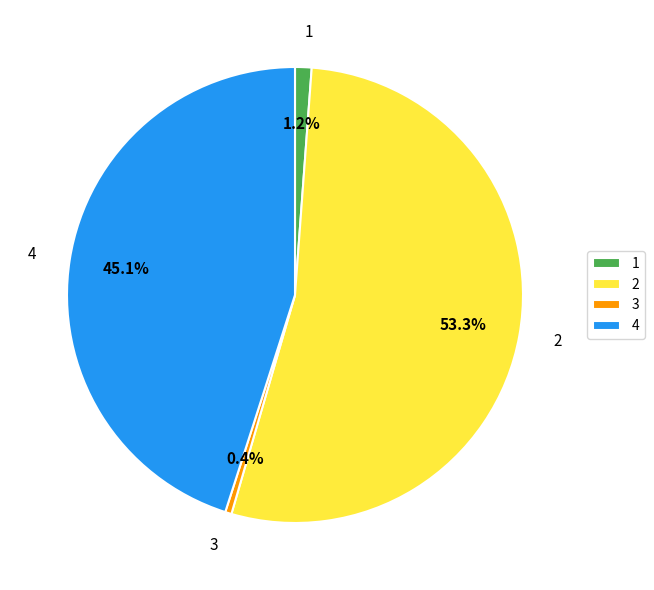

True or false: 2 accounts for 41% of the total.

False